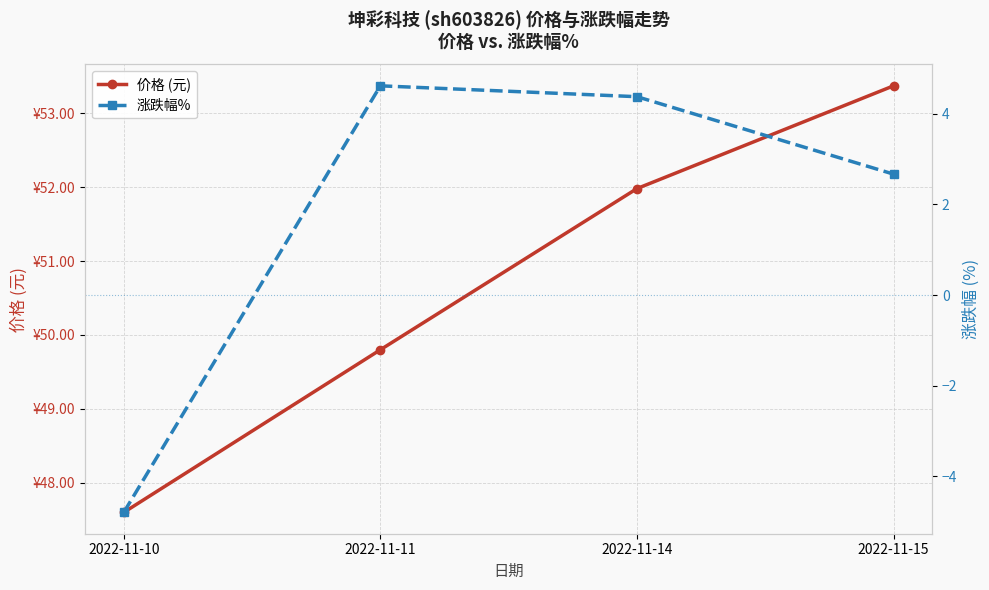

Is it true that 价格 (元) equals 14.9 at 2022-11-11?

False